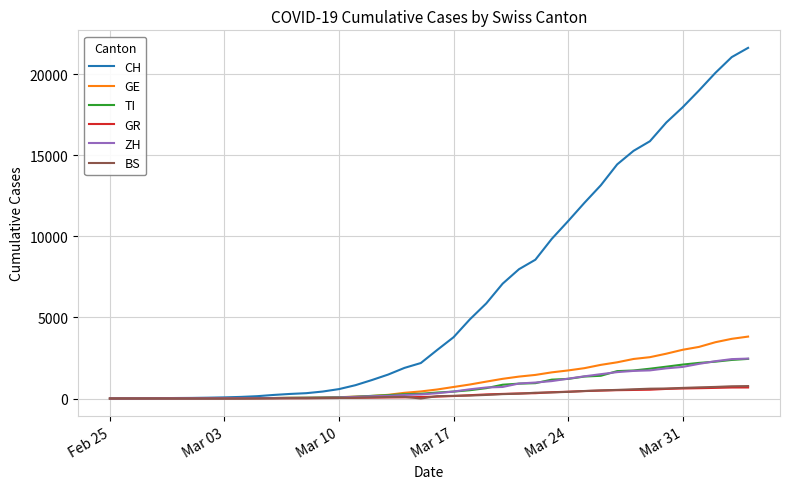

Which series has the largest total across all categories?

CH